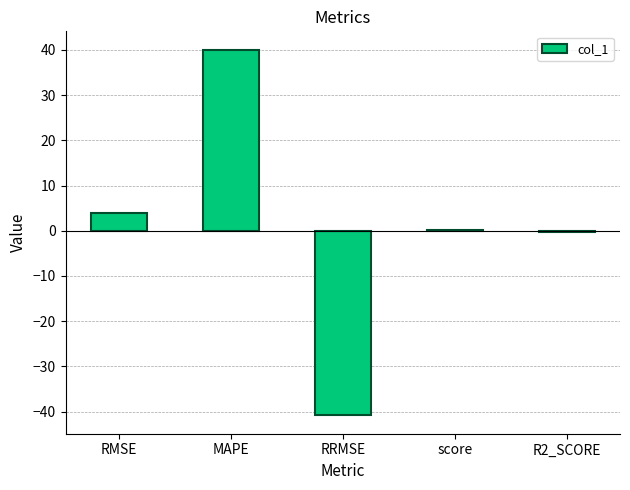

True or false: the data shows 71.0 at MAPE.

False